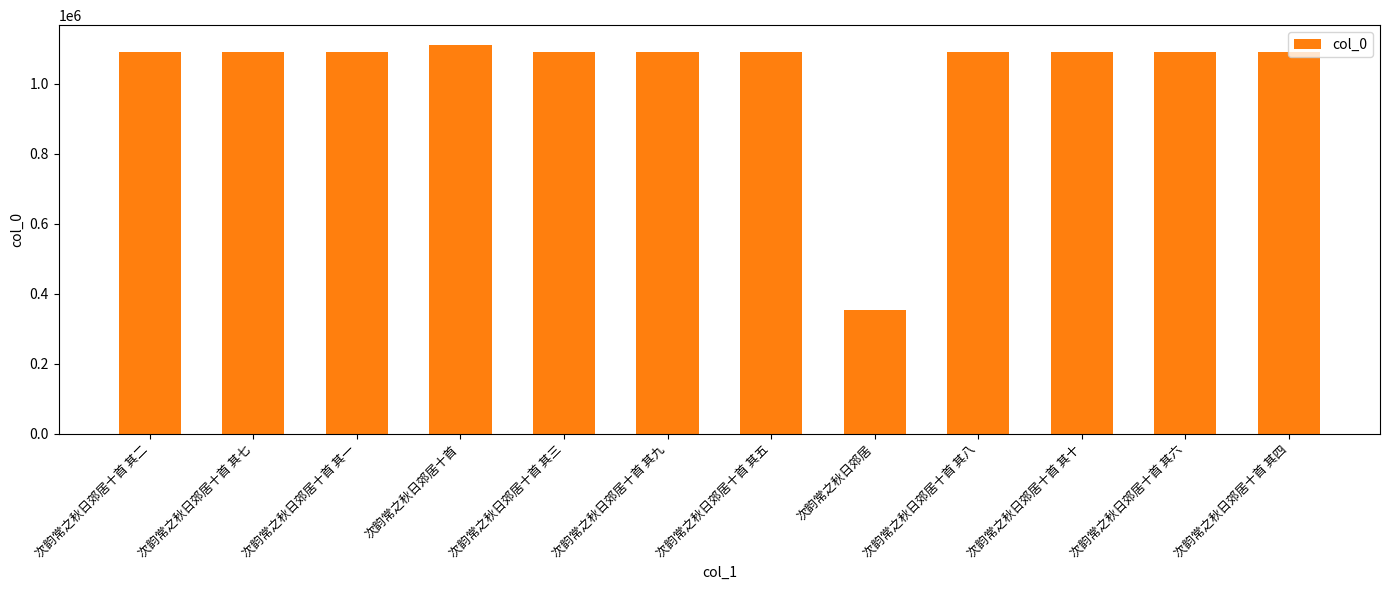

How many bars are there in total?

12